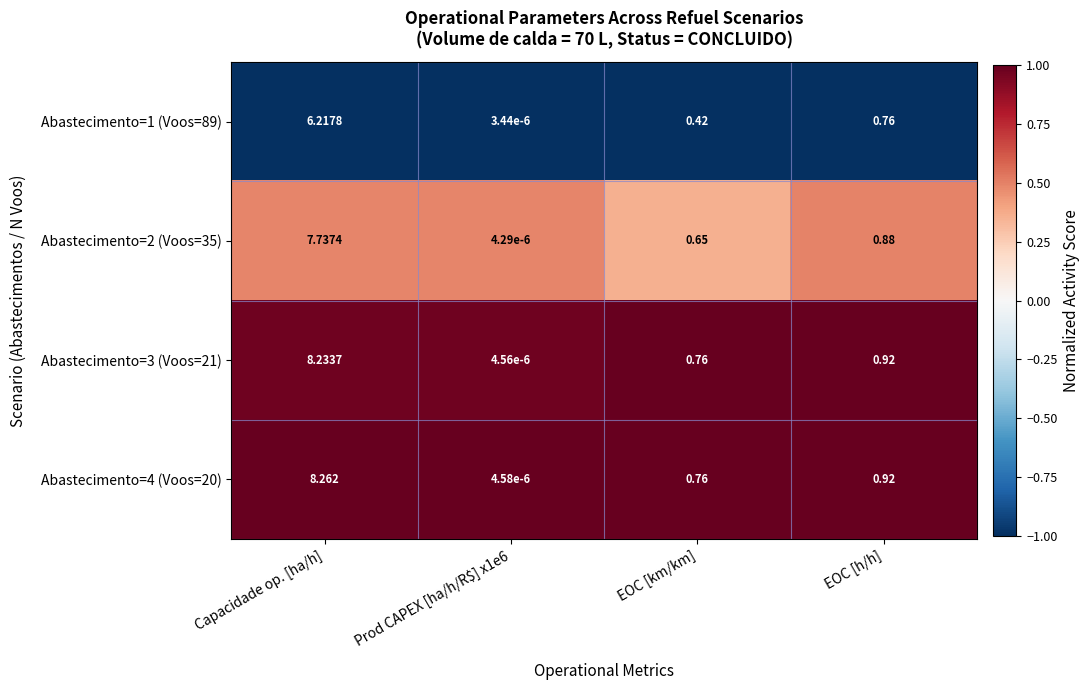

Which label corresponds to the largest value in the chart?

Capacidade op. [ha/h]